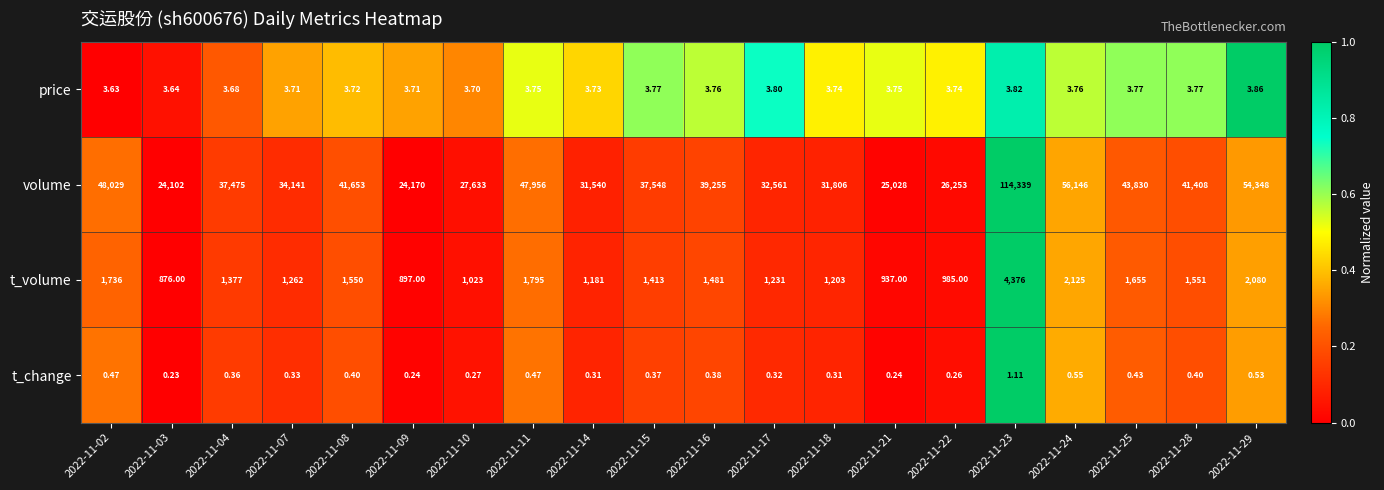

Which label corresponds to the largest value in the chart?

2022-11-23